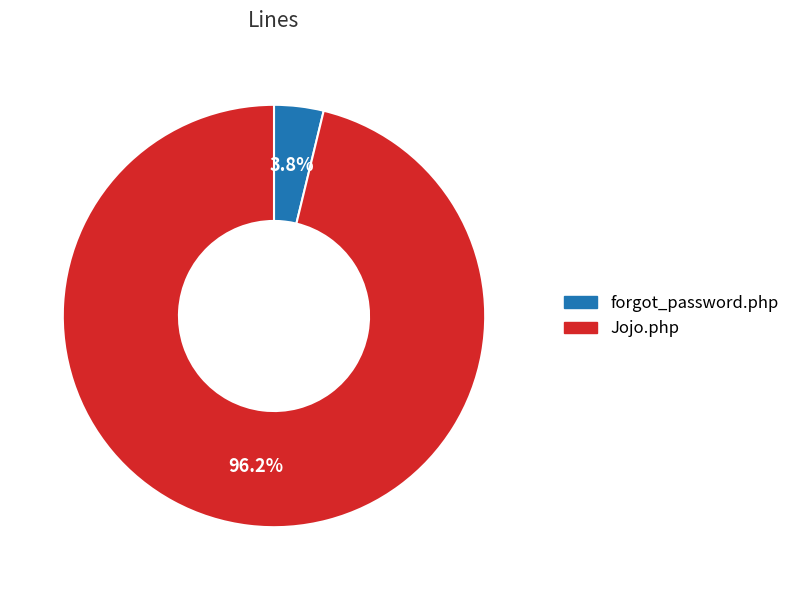

Which has a higher value, forgot_password.php or Jojo.php?

Jojo.php